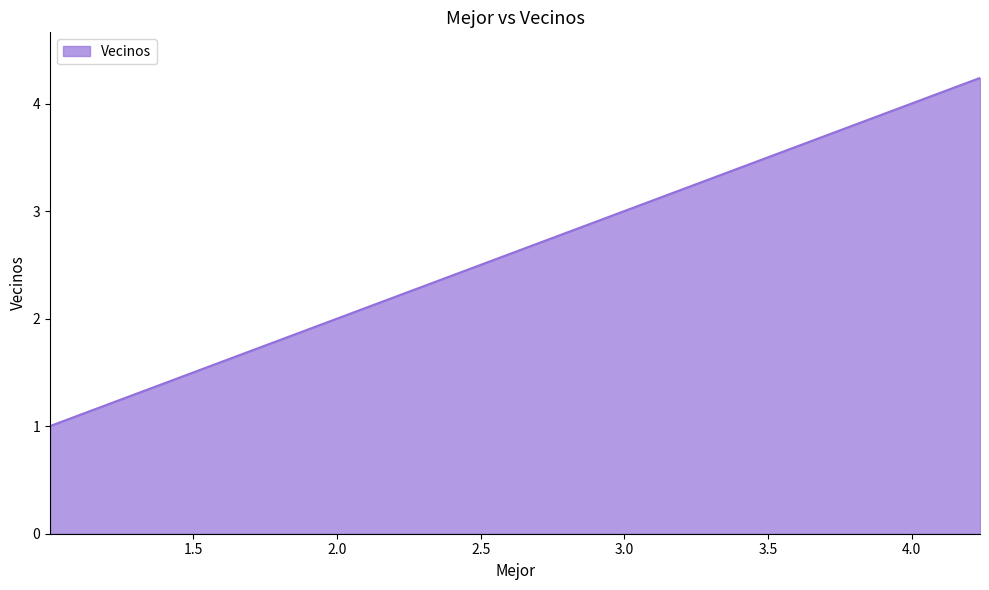

What is the difference between the maximum and minimum values?

3.2